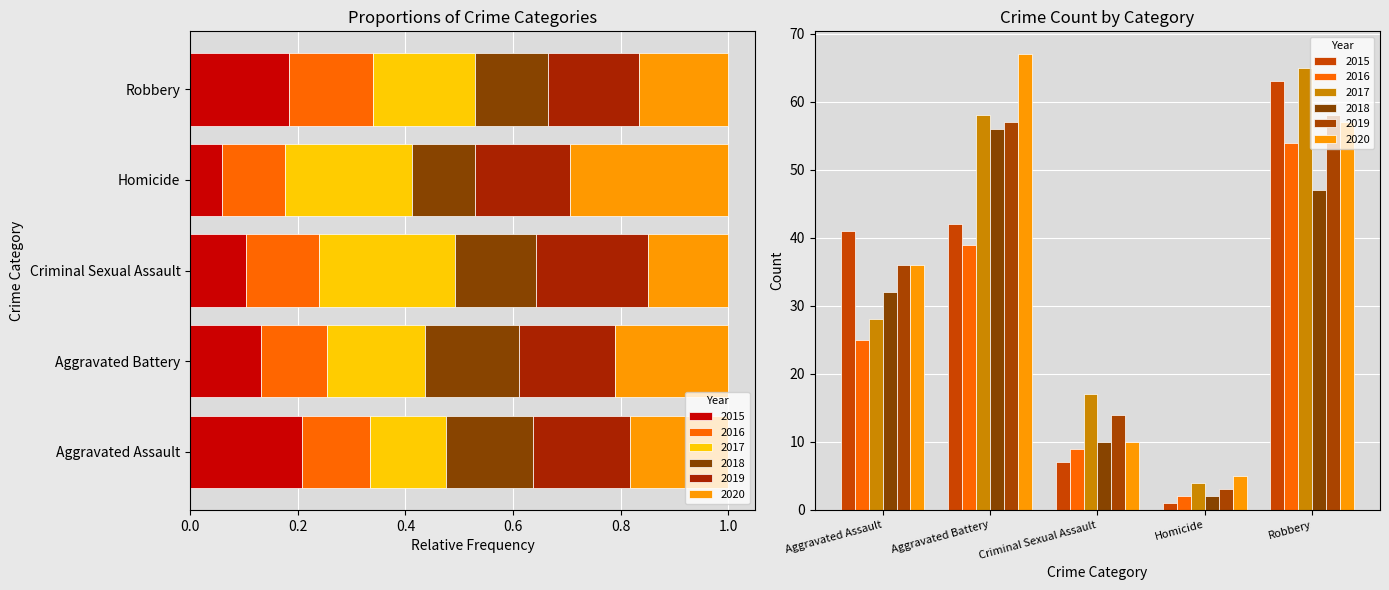

How many bars are there in each group?

6